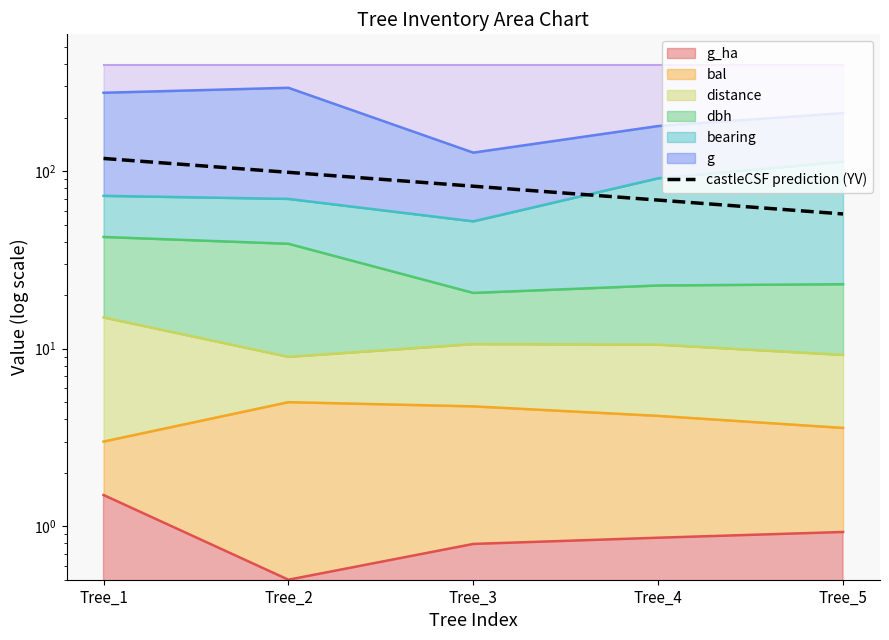

What is the value of the 3rd point from the left?

82.3